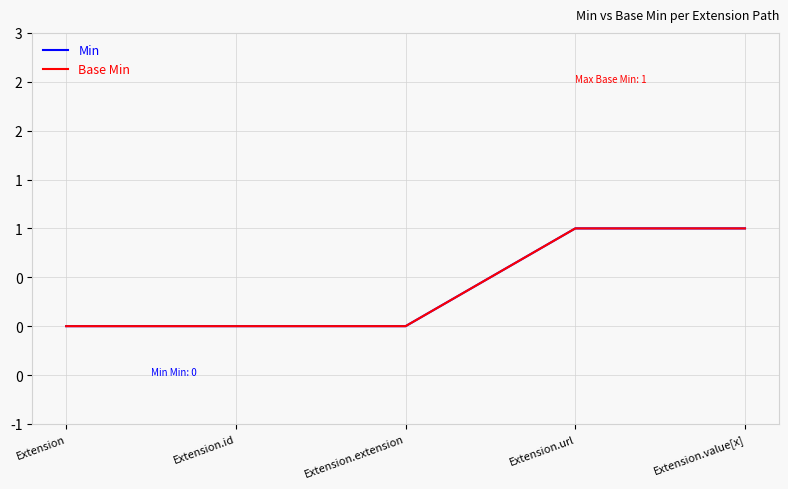

Does the chart display data point markers on the line(s)?

No